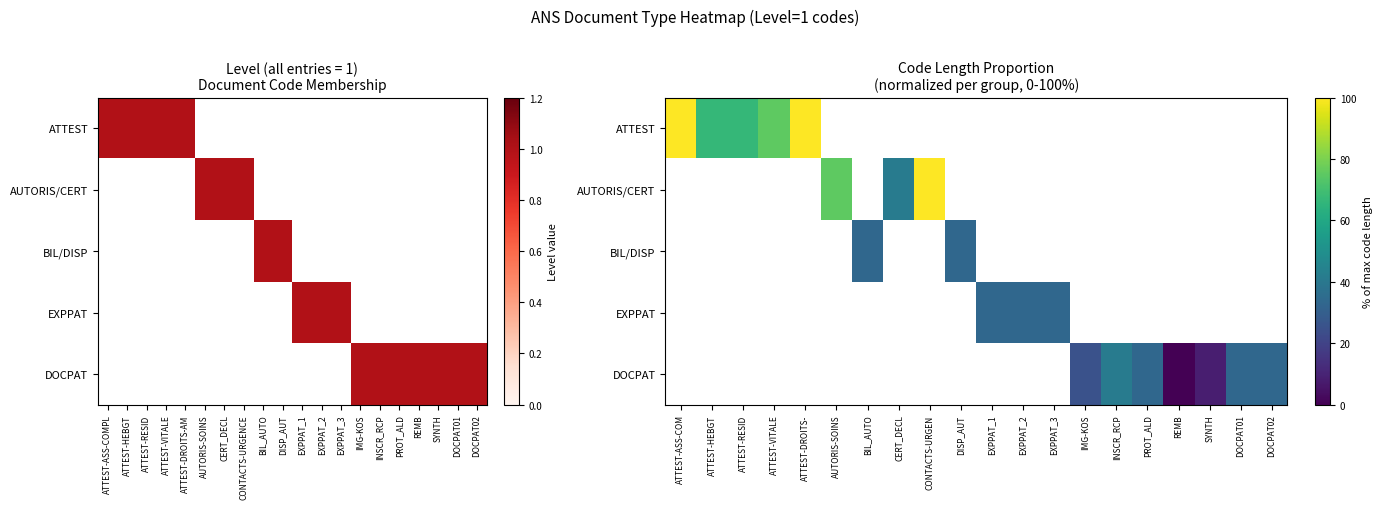

What is the difference between the second highest and minimum values in the DOCPAT series?

33.3